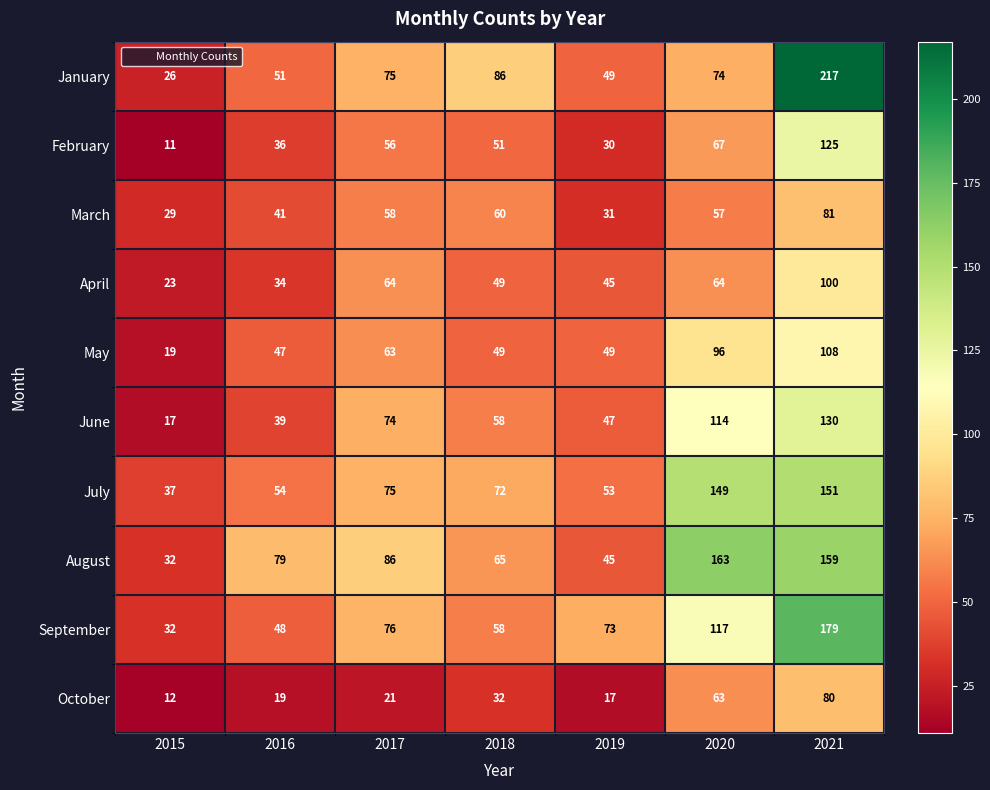

What is the total value across all series at 2017?

648